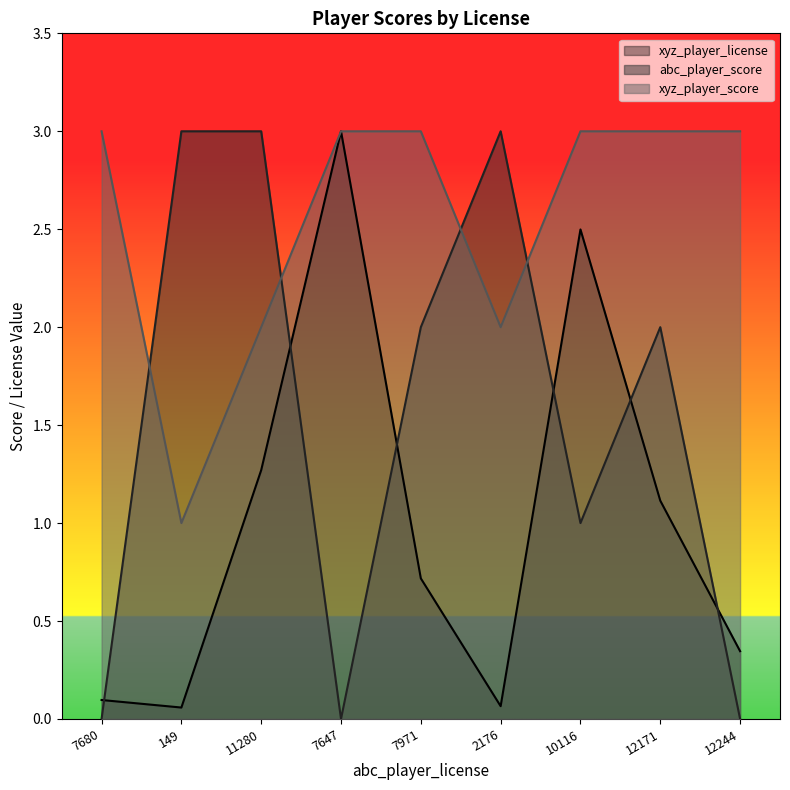

Reading left to right, extract all data points from this chart.

xyz_player_license: 0.1	0.1	1.3	3.0	0.7	0.1	2.5	1.1	0.3
abc_player_score: 0.0	3.0	3.0	0.0	2.0	3.0	1.0	2.0	0.0
xyz_player_score: 3.0	1.0	2.0	3.0	3.0	2.0	3.0	3.0	3.0